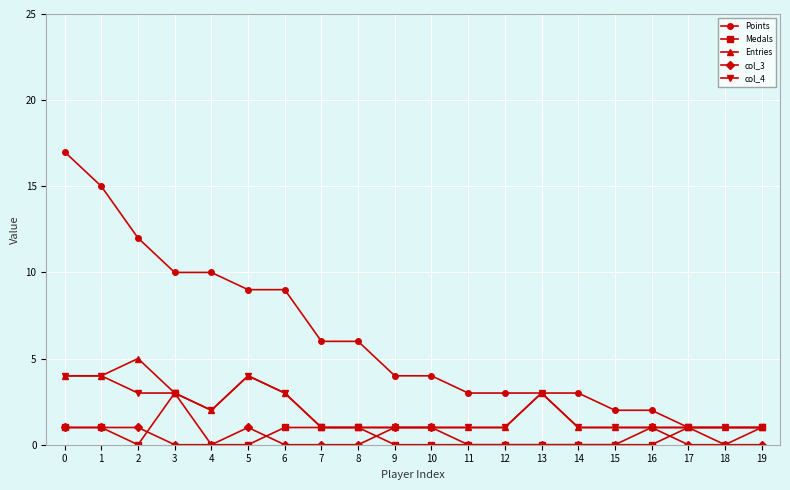

How many lines are shown in the chart?

5